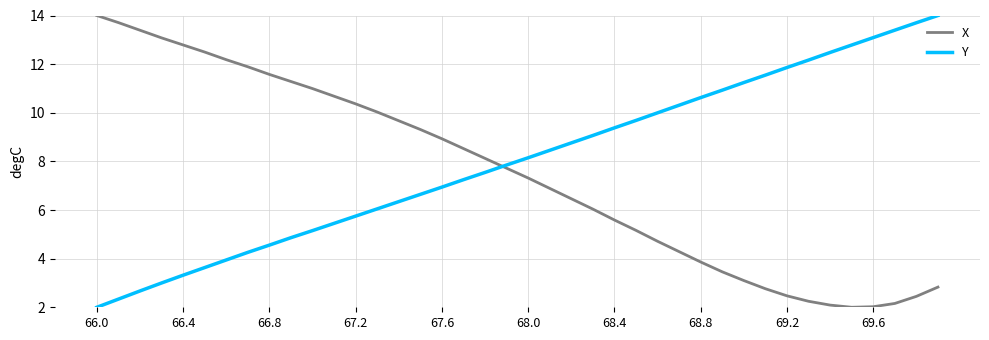

What is the greatest value displayed?

14.0